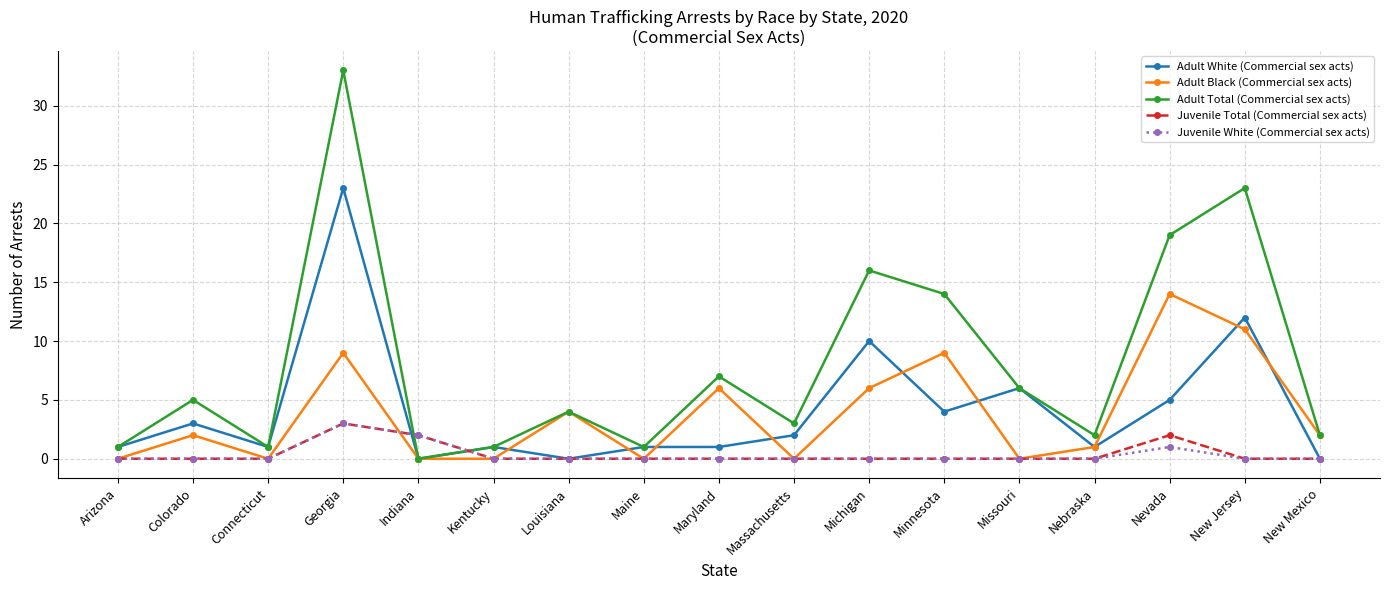

Count the number of data series in this chart.

5